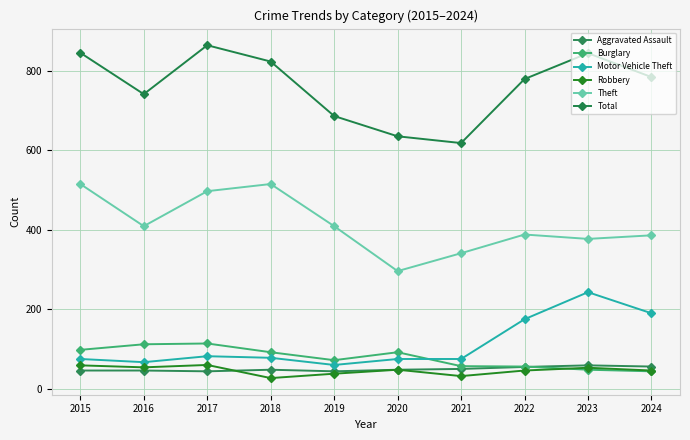

True or false: Motor Vehicle Theft and Theft cross at least once.

False